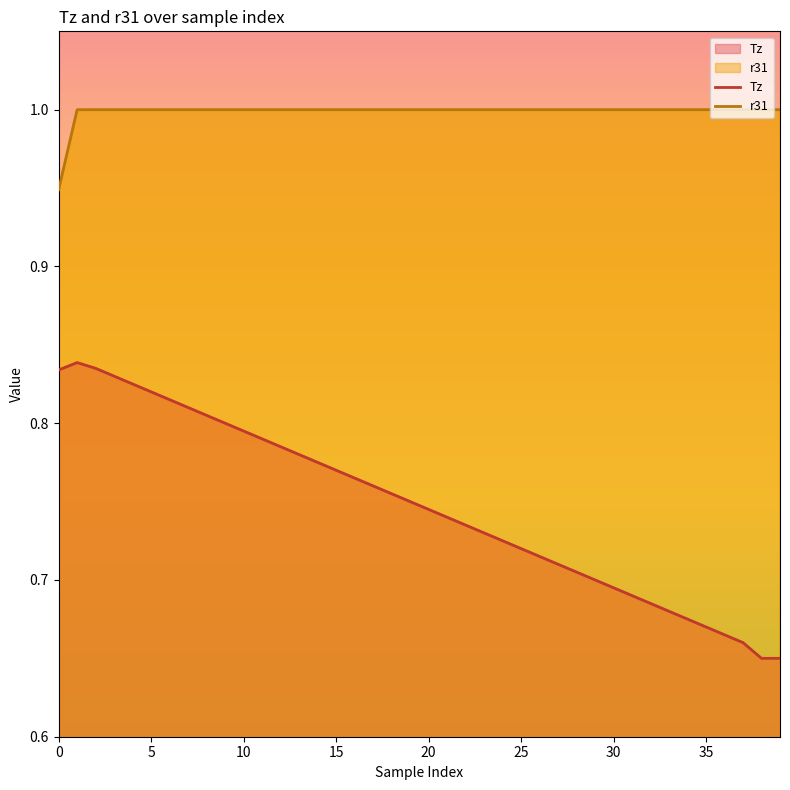

List the series in order of their overall mean, lowest first.

Tz, r31